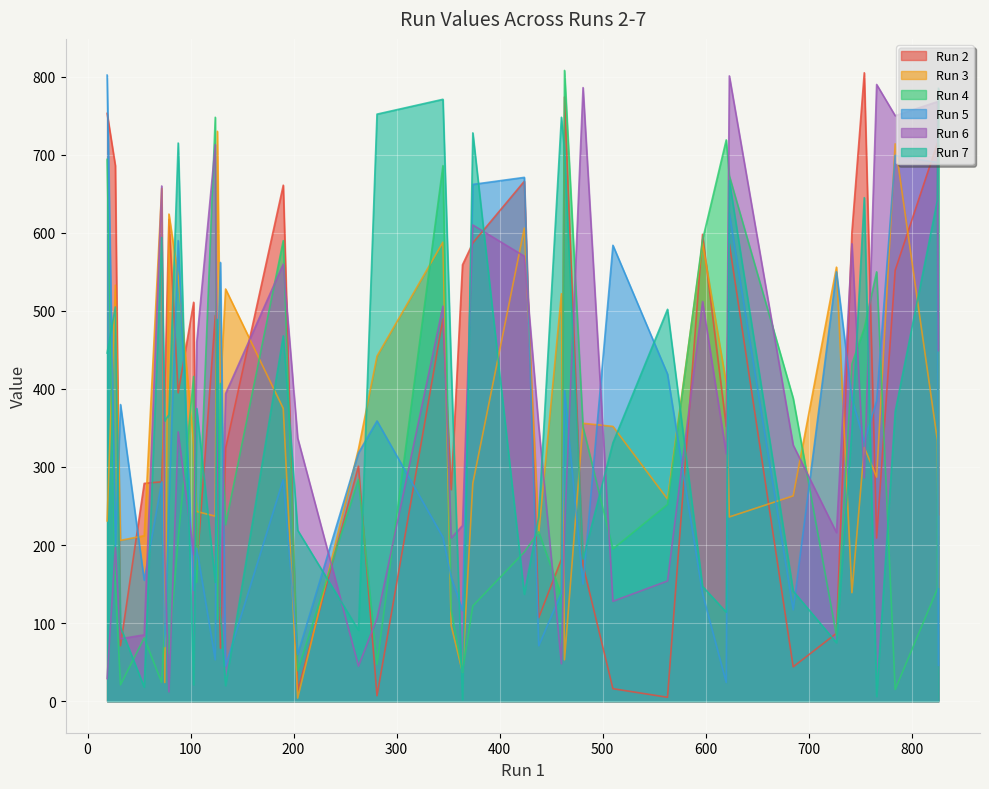

Where do Run 5 and Run 7 first cross each other?

0 and 1